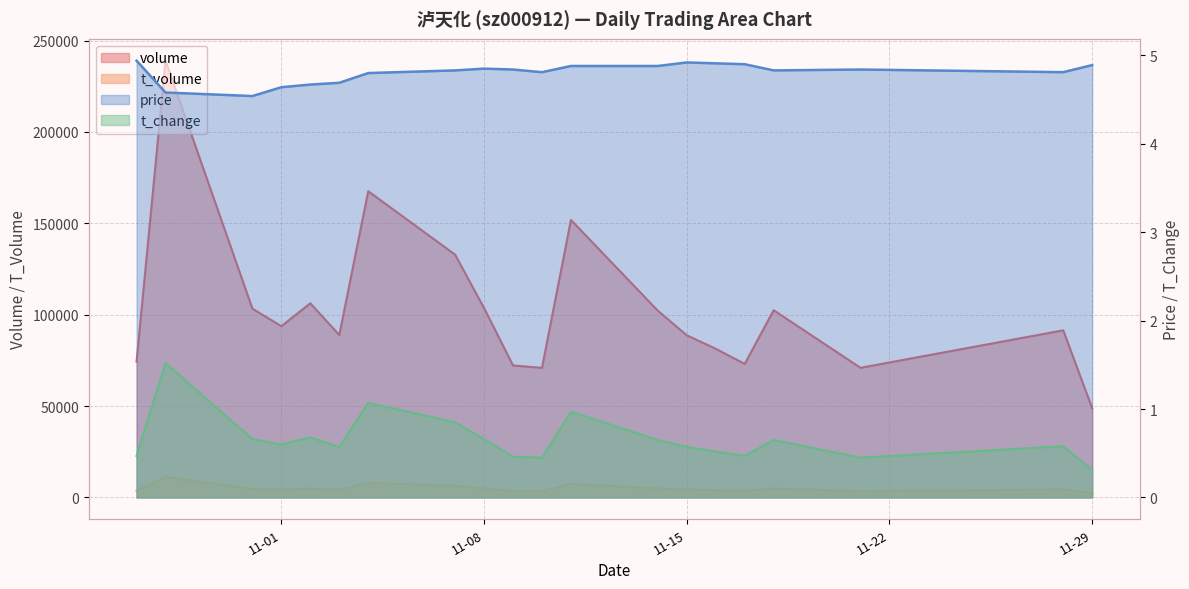

Where is volume nearest to the value 143898?

2022-11-11